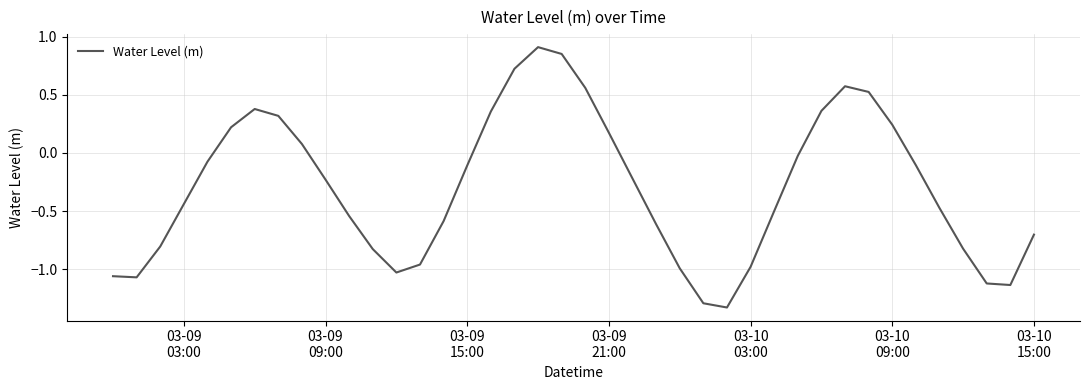

What is the difference between the maximum and minimum values?

2.2